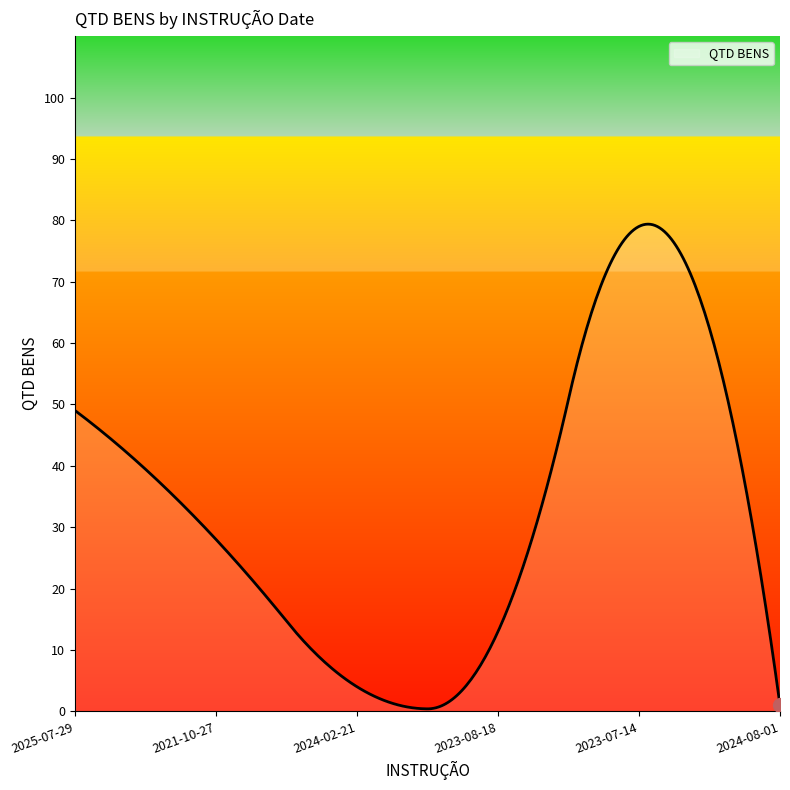

What is the greatest value displayed?

79.4